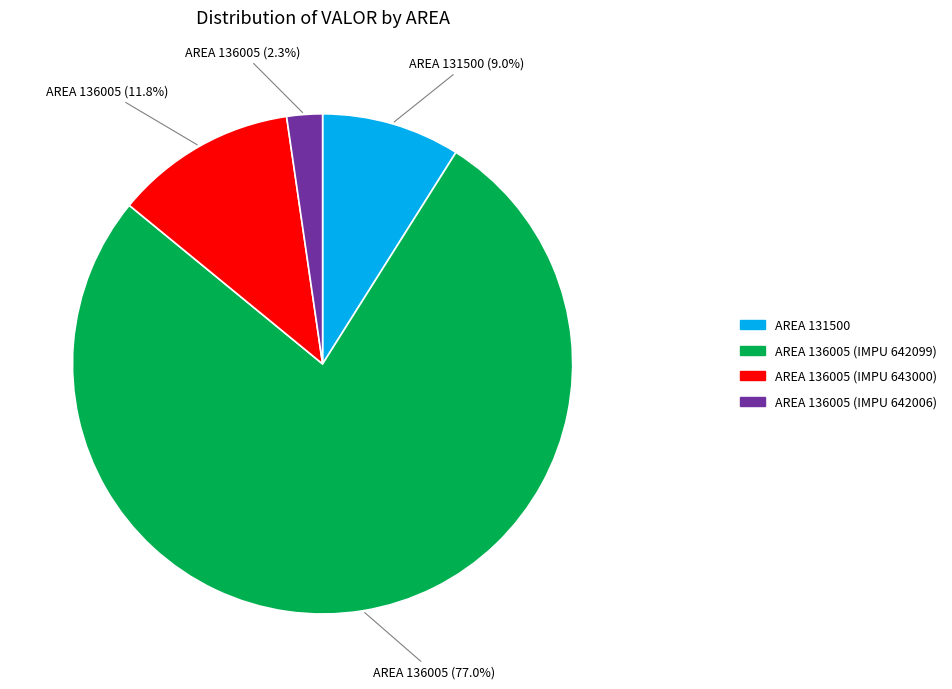

Does any single category account for the majority?

Yes